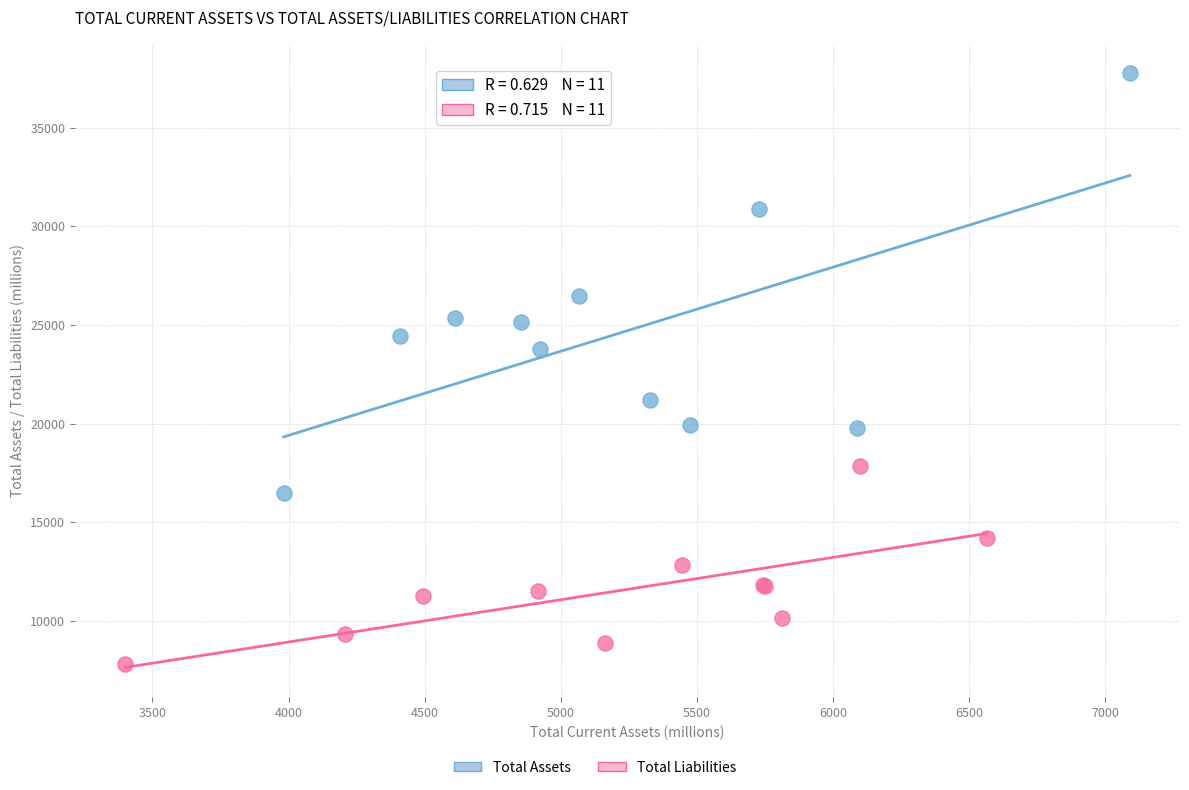

Which series contains the lowest Y value?

Total Liabilities